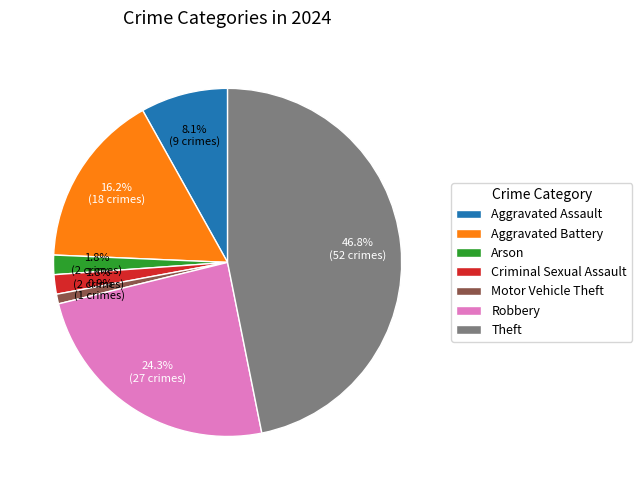

How many segments does this pie chart have?

7